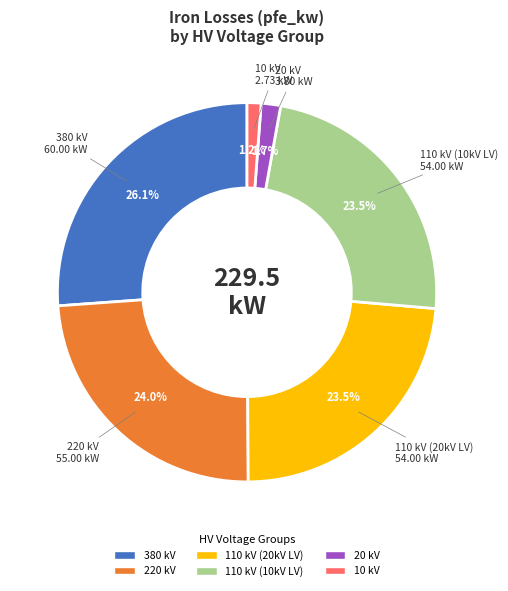

Does any single category account for the majority?

No